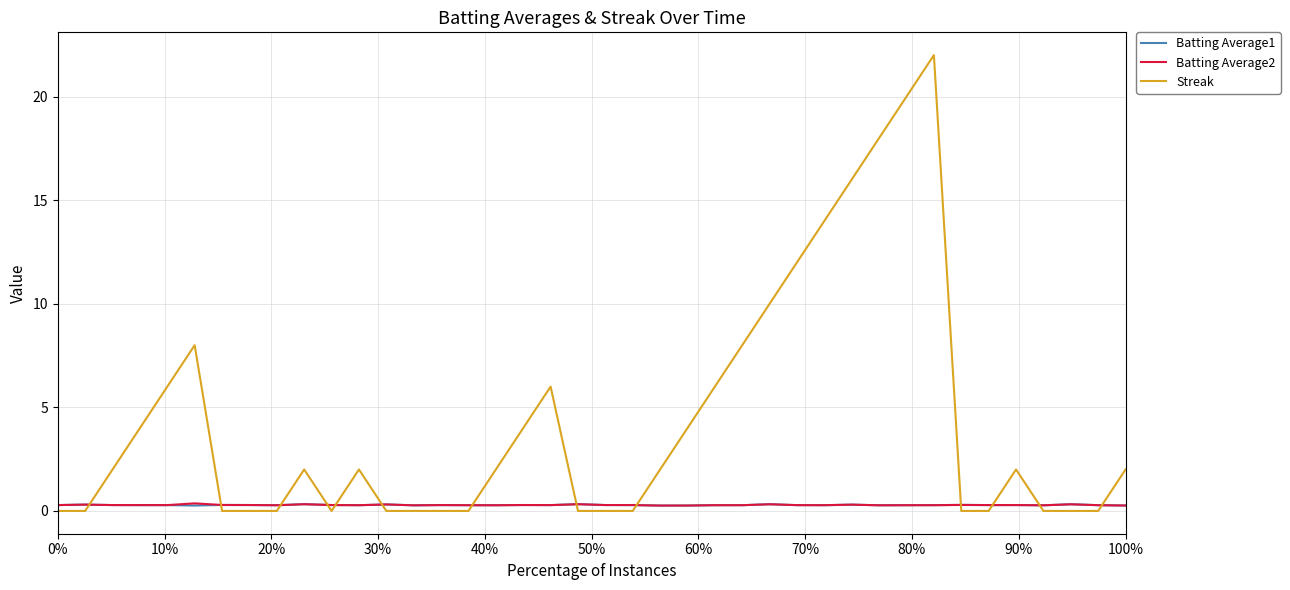

Which series has the largest total across all categories?

Streak